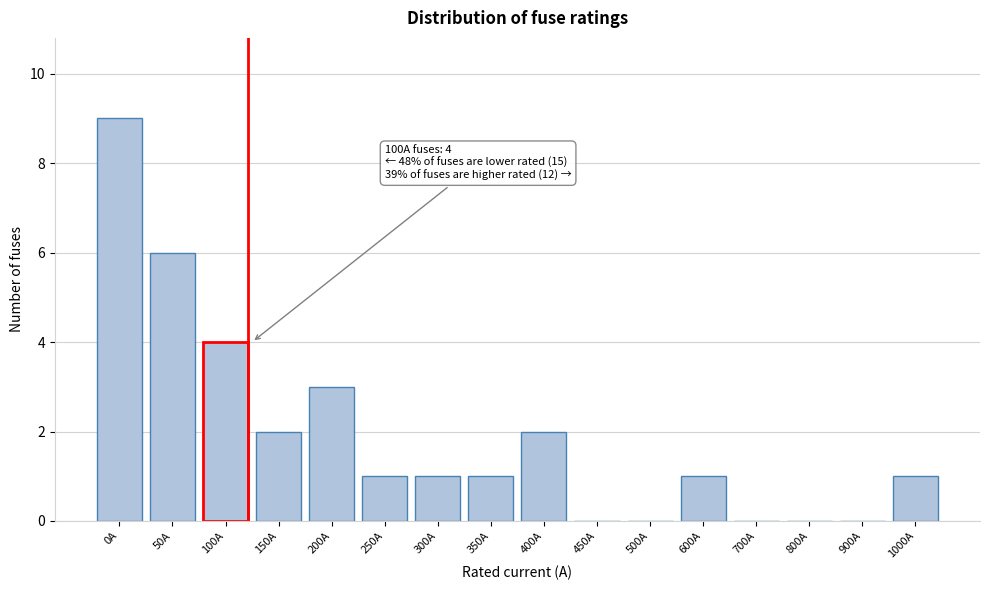

Reading right to left, extract all data points from this chart.

1000A=1	900A=0	800A=0	700A=0	600A=1	500A=0	450A=0	400A=2	350A=1	300A=1	250A=1	200A=3	150A=2	100A=4	50A=6	0A=9